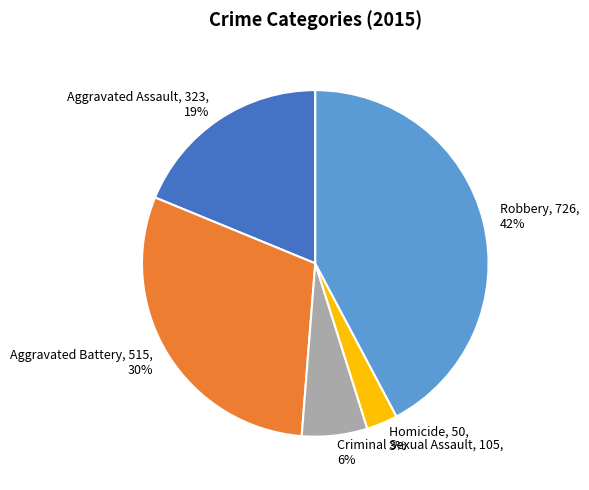

What percentage is the Aggravated Assault slice, to the nearest percent?

19%